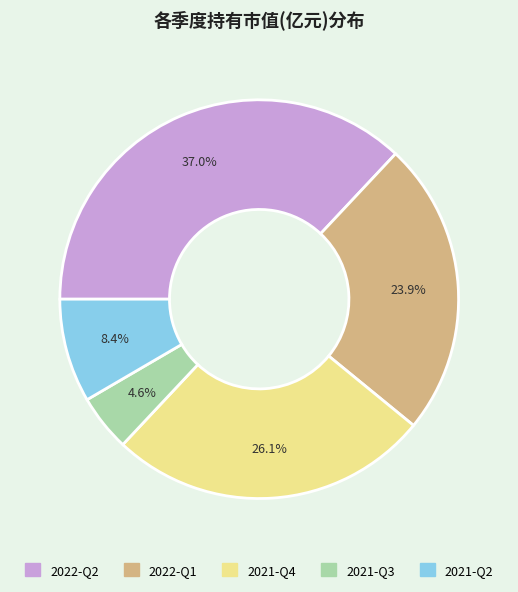

Between 2022-Q1 and 2021-Q3, which is larger?

2022-Q1